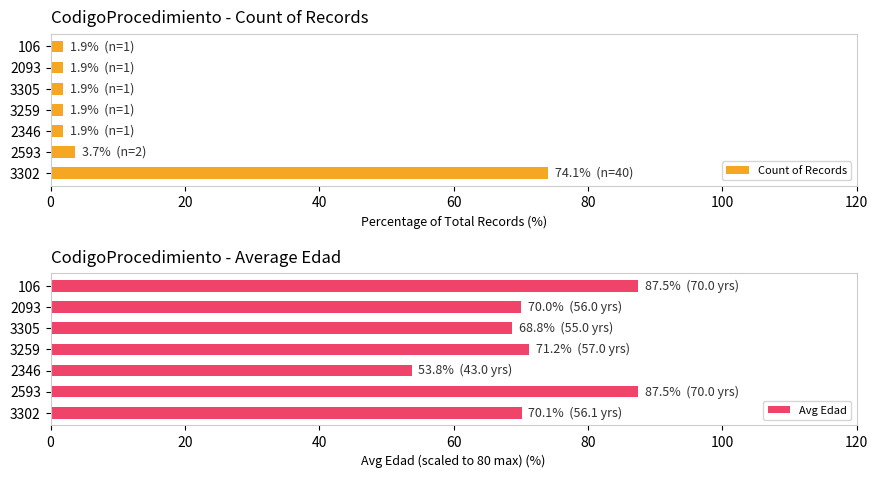

What is the highest value of the Count of Records series?

74.1